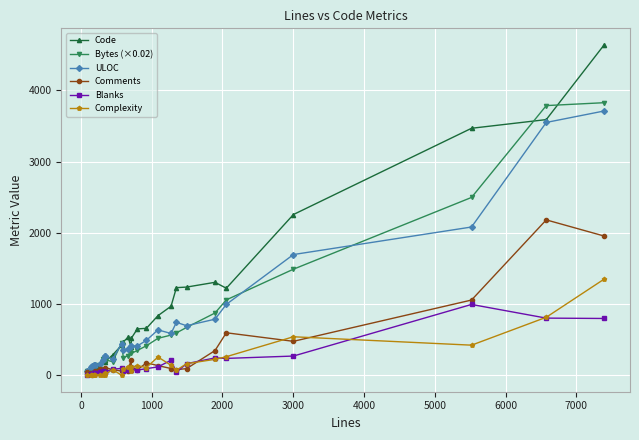

What is the maximum value for Comments?

2182.0